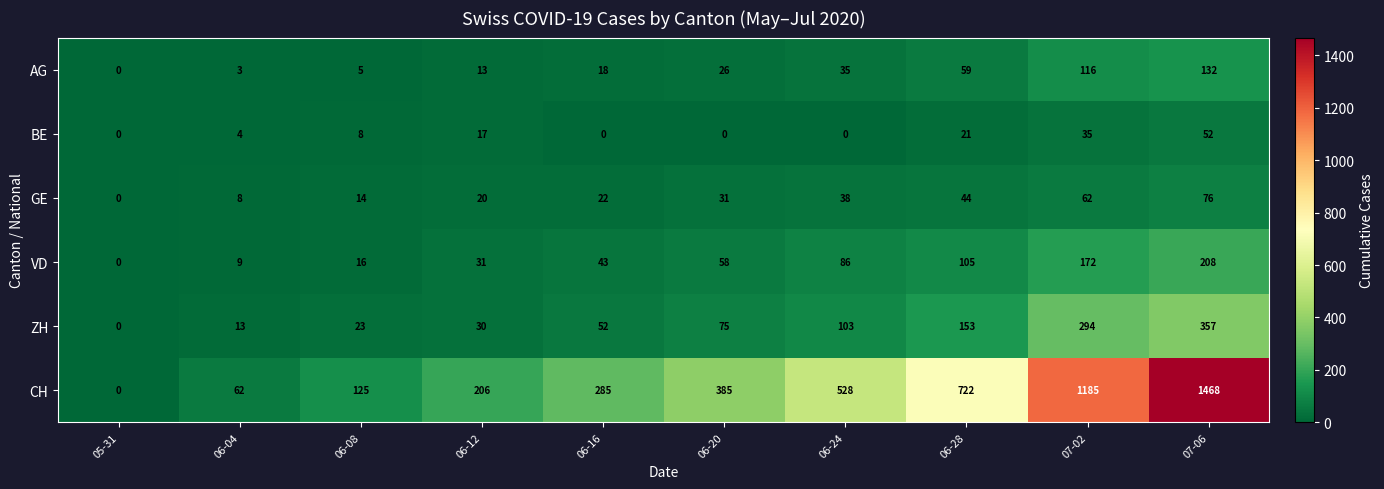

Which series has the widest spread of values?

CH